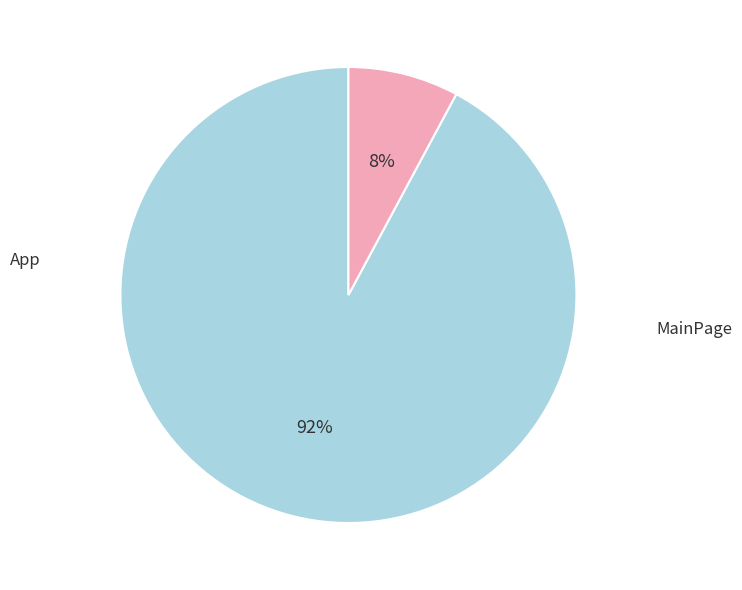

Is there a majority slice in this chart?

Yes